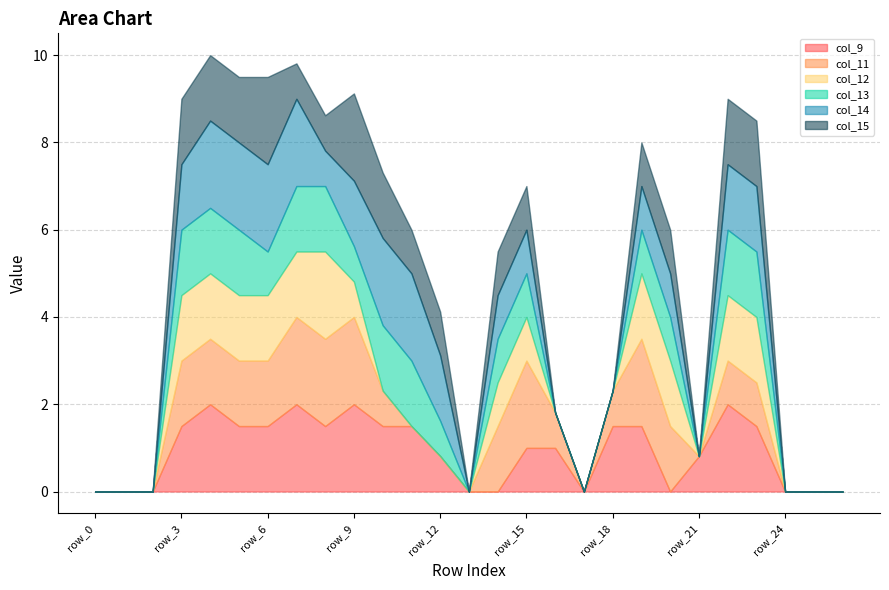

The value of col_15 at row_19 is 1.3. True or false?

False